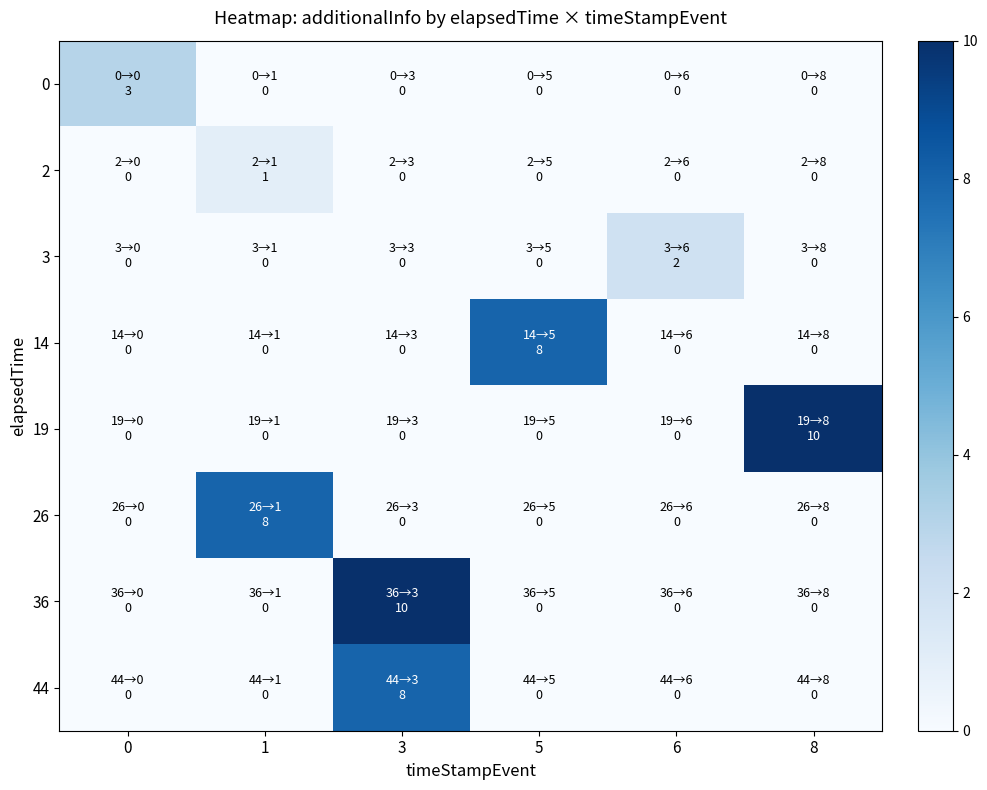

Which series has the largest total across all categories?

19